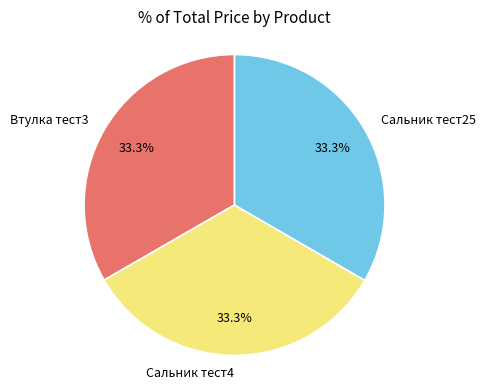

Does Втулка тест3 account for over 50% of the chart?

No